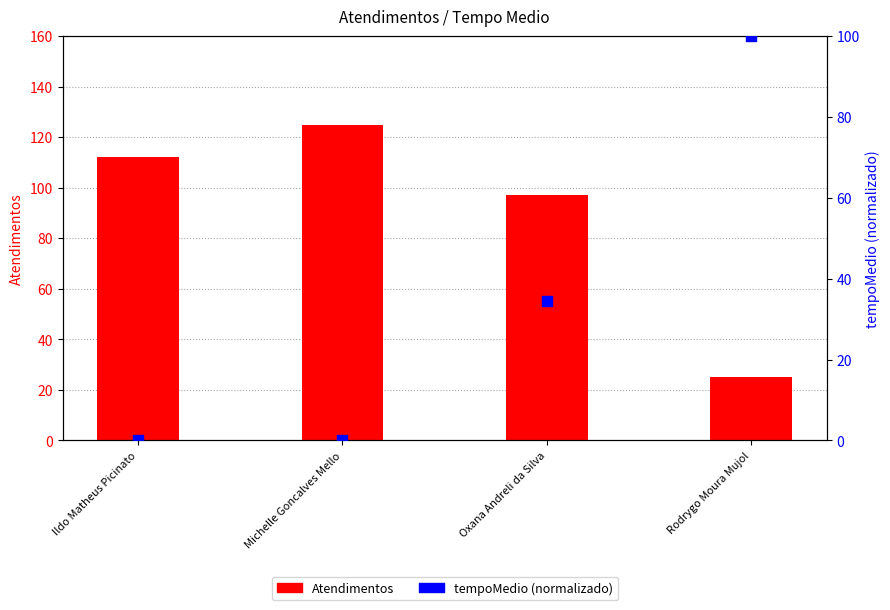

What are all the series names shown in the legend?

Atendimentos, tempoMedio (normalizado)